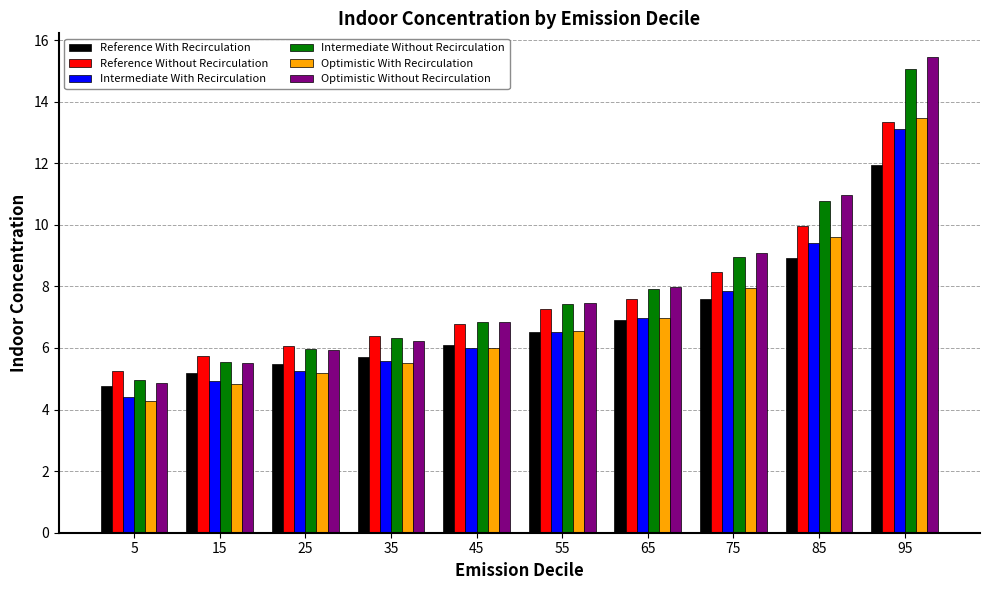

What are all the series names shown in the legend?

Reference With Recirculation, Reference Without Recirculation, Intermediate With Recirculation, Intermediate Without Recirculation, Optimistic With Recirculation, Optimistic Without Recirculation